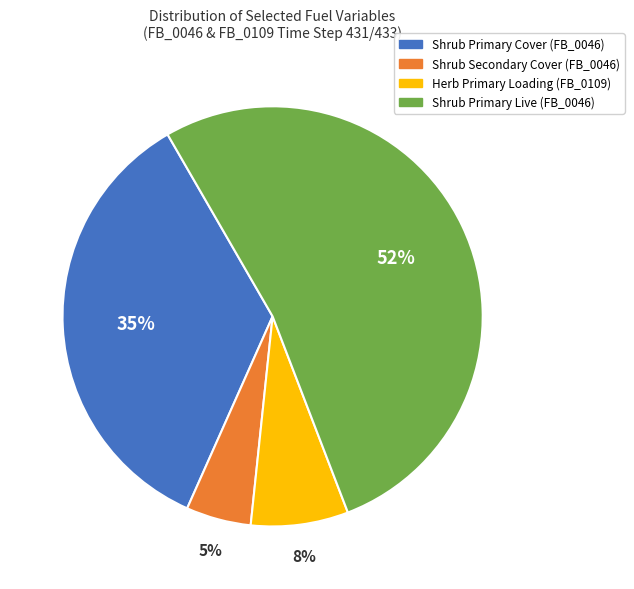

Does any single category account for the majority?

Yes